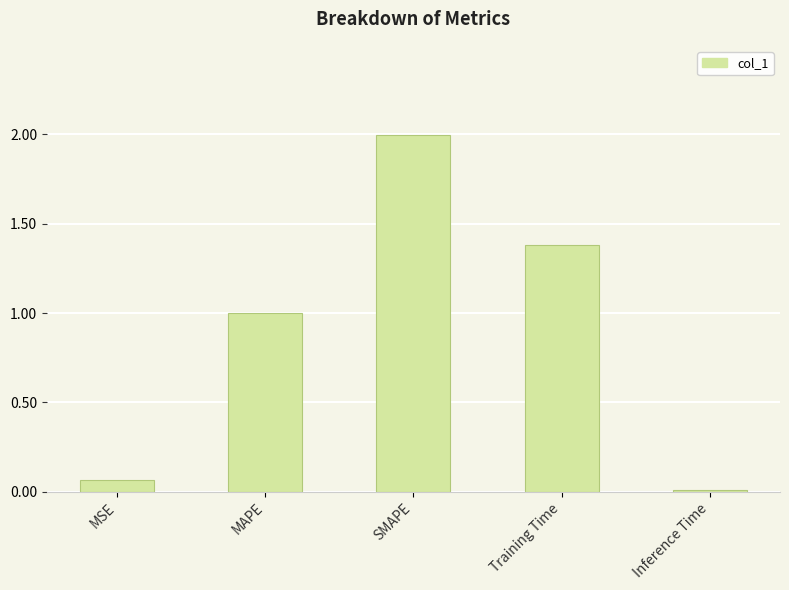

What is the sum of the values at SMAPE and Inference Time?

2.0